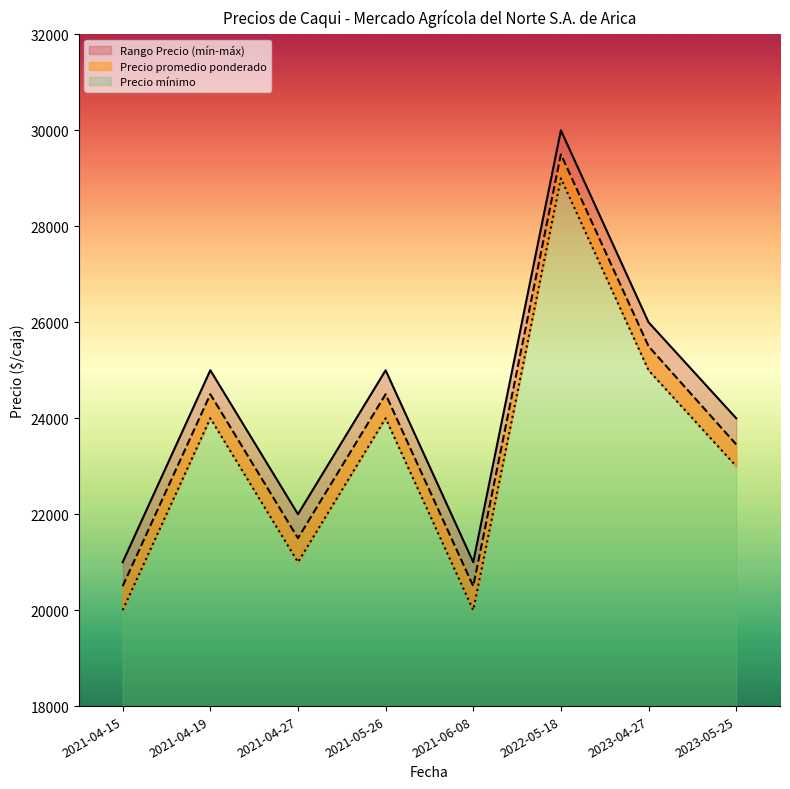

What is the minimum value shown in the chart?

20000